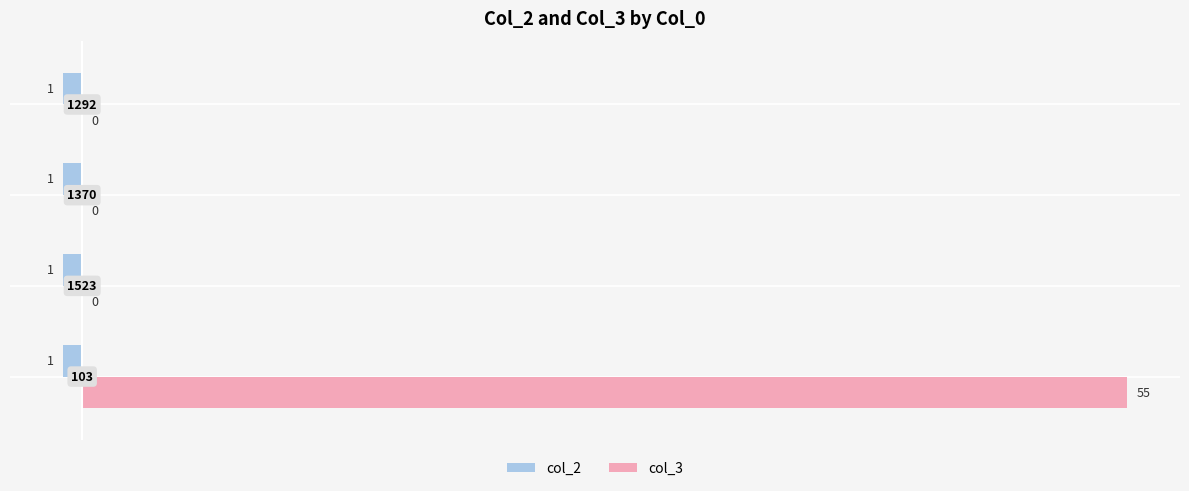

What are all the series names shown in the legend?

col_2, col_3